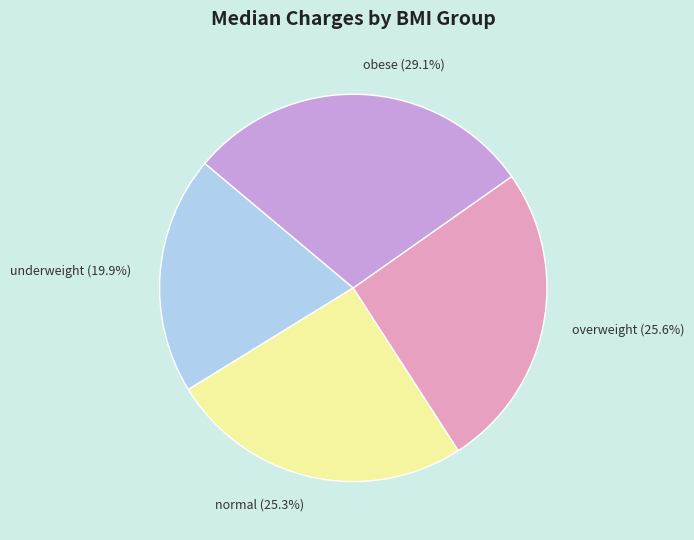

Which has a higher value, overweight or obese?

obese